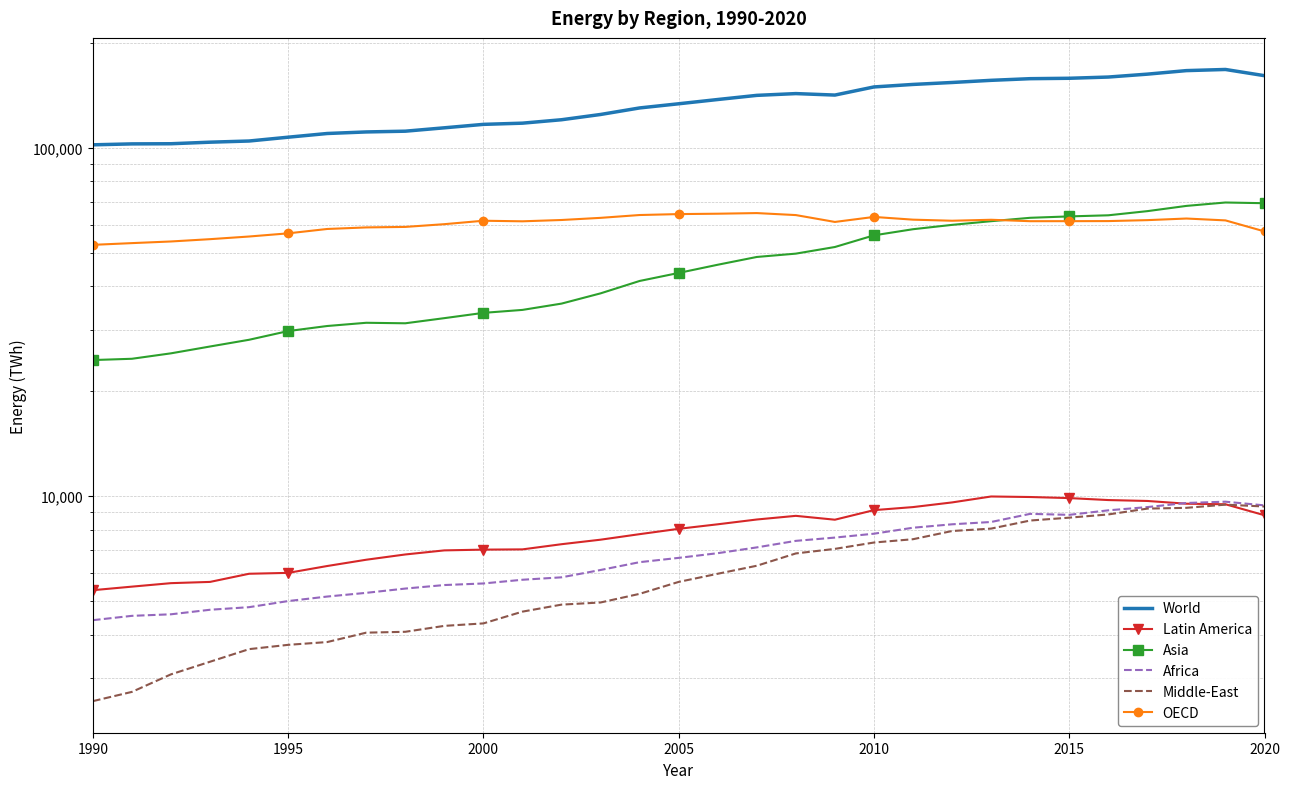

True or false: Africa has a value of 3995.0 at 26.

False